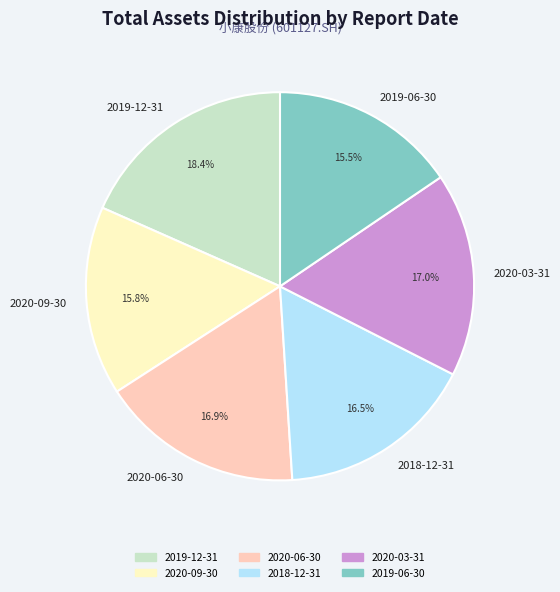

Is it true that 2019-12-31 is 18% of the pie?

True